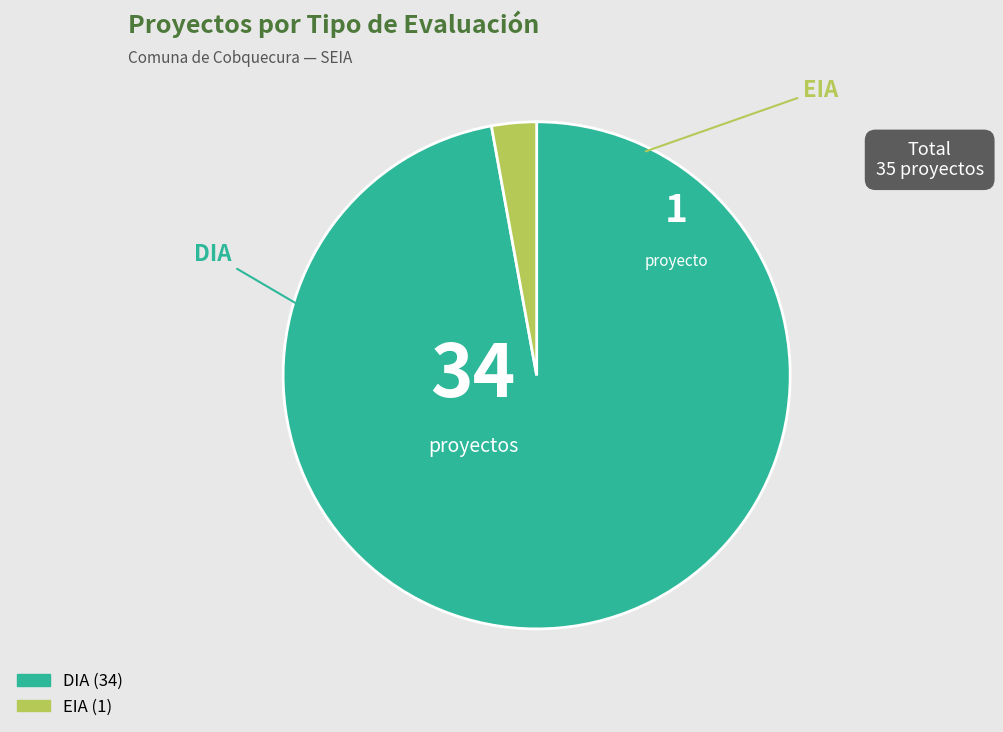

Do DIA and EIA together represent more than half of the pie?

Yes